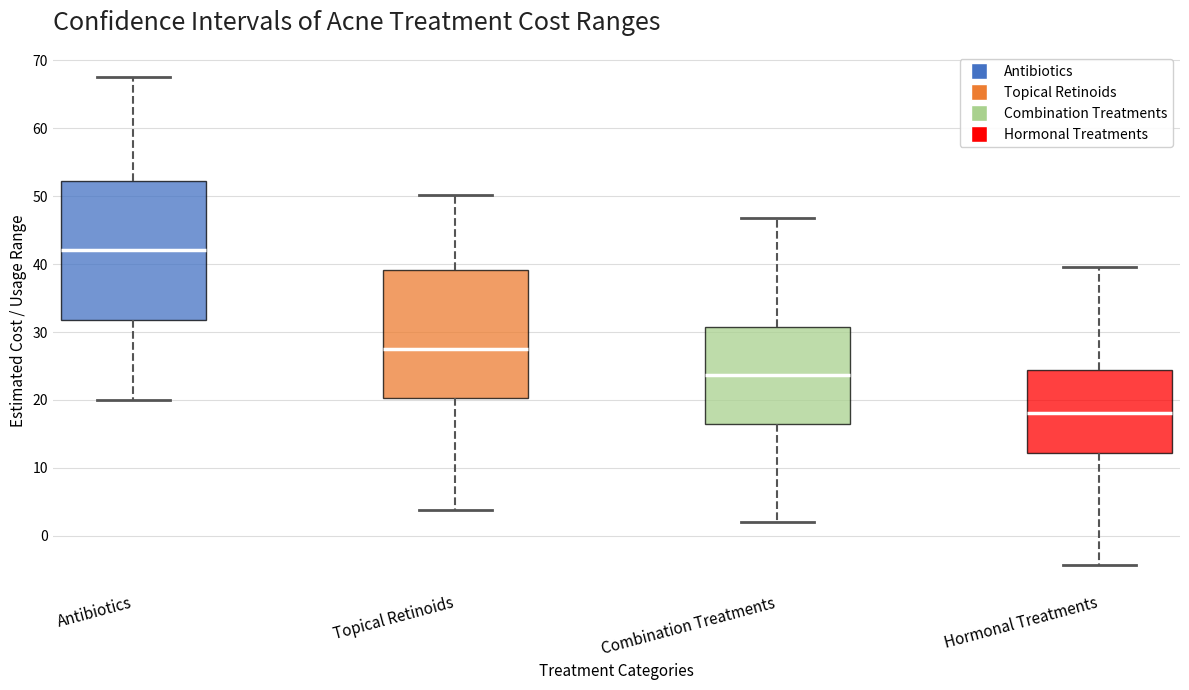

Comparing the boxes themselves (not the whiskers), which one is the tallest?

Antibiotics